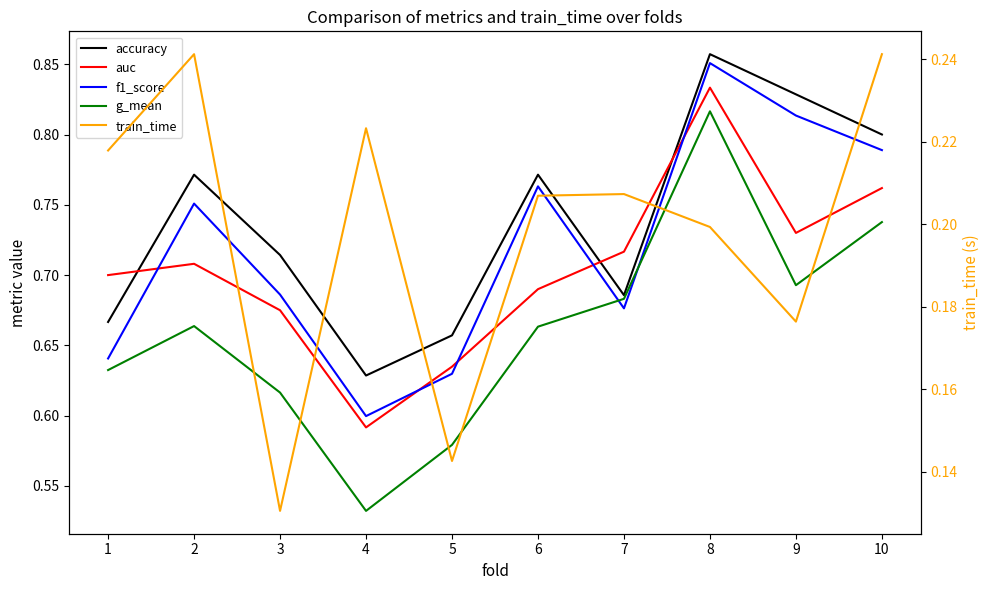

What is the difference between the auc values at 9 and 3?

0.1